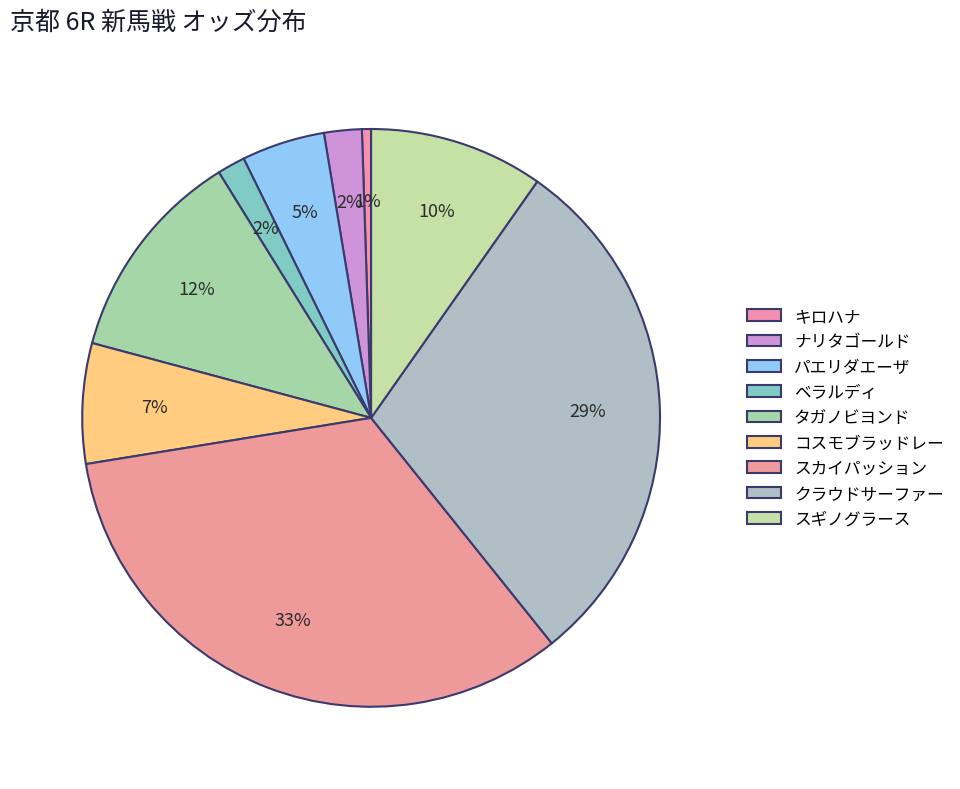

Which has a higher value, タガノビヨンド or キロハナ?

タガノビヨンド